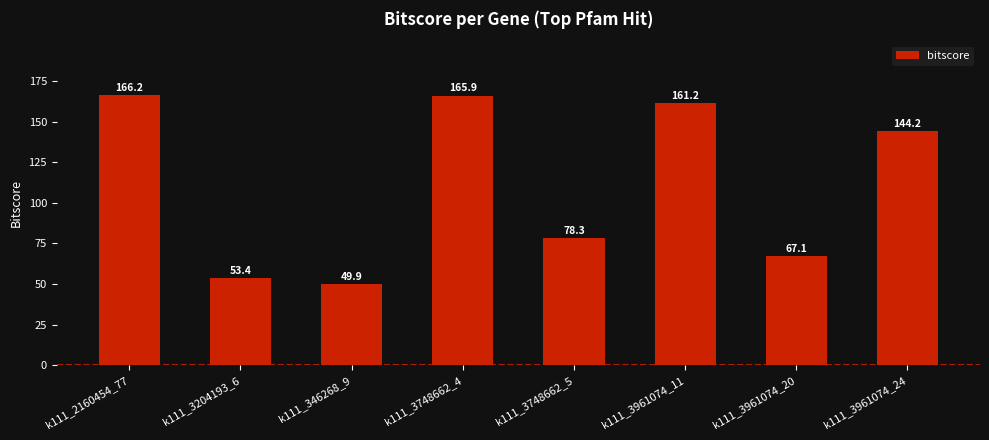

What is the maximum value shown in the chart?

166.2